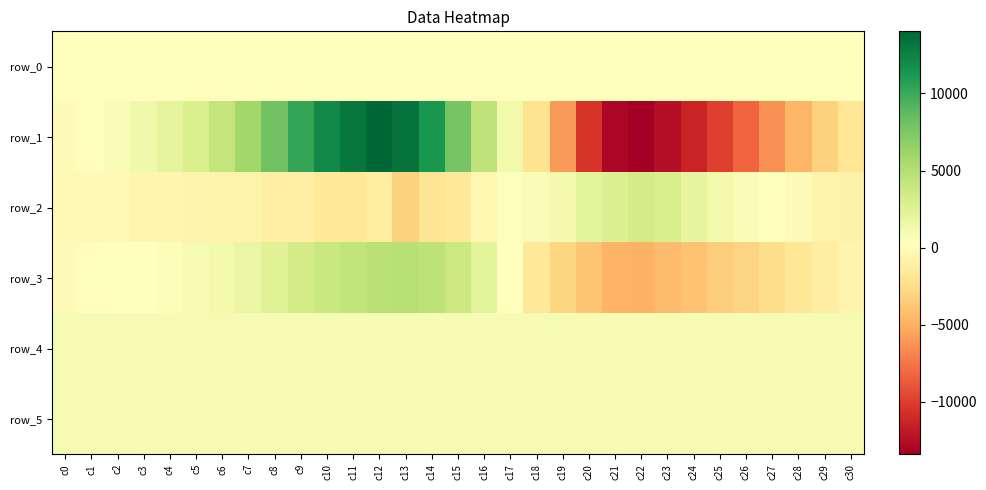

Which series has the widest spread of values?

row_1